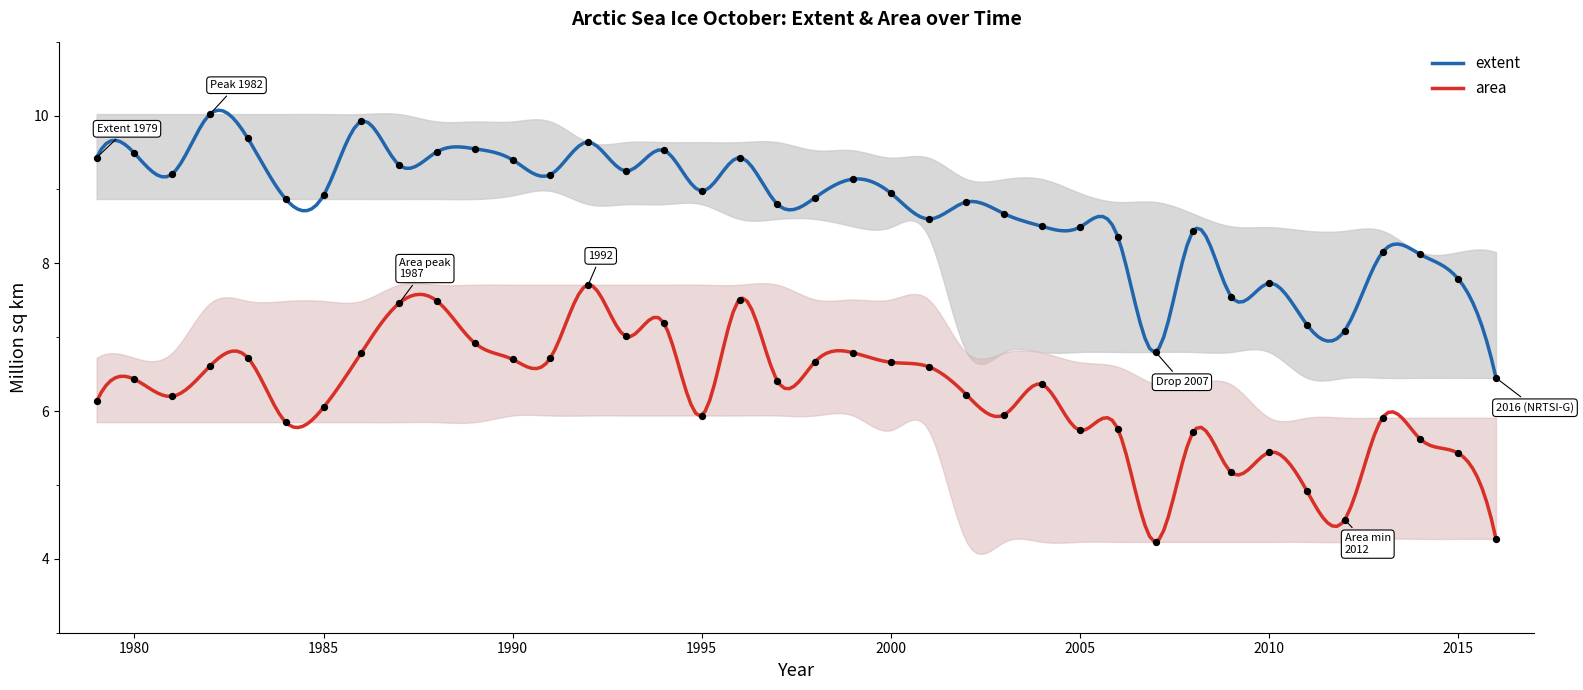

Which series has the largest total across all categories?

extent